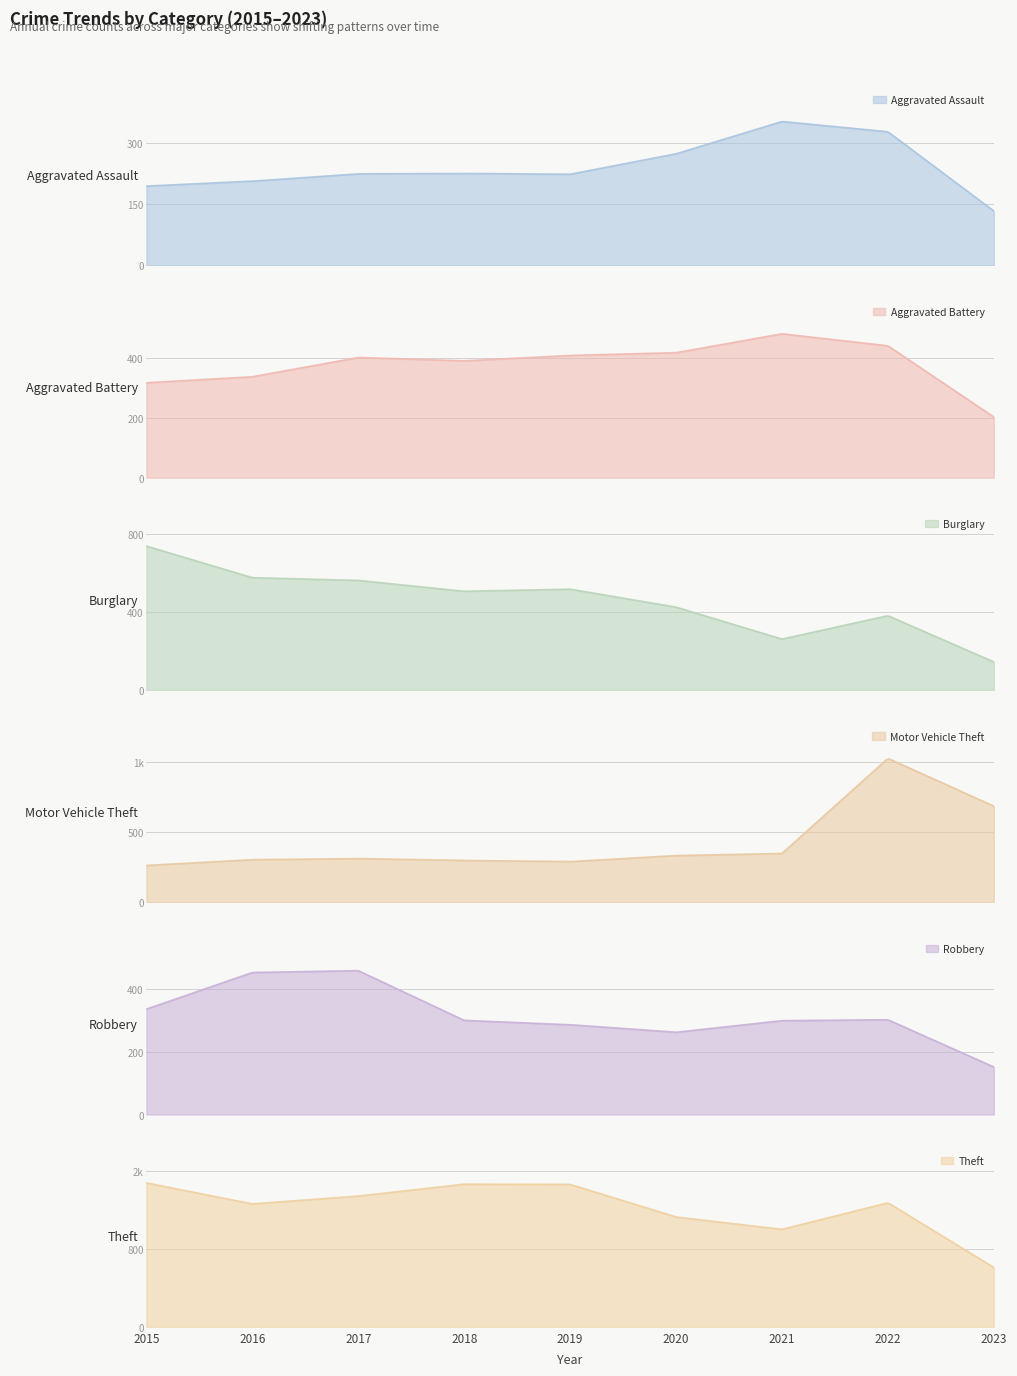

True or false: Robbery has a value of 144 at 2020.

False